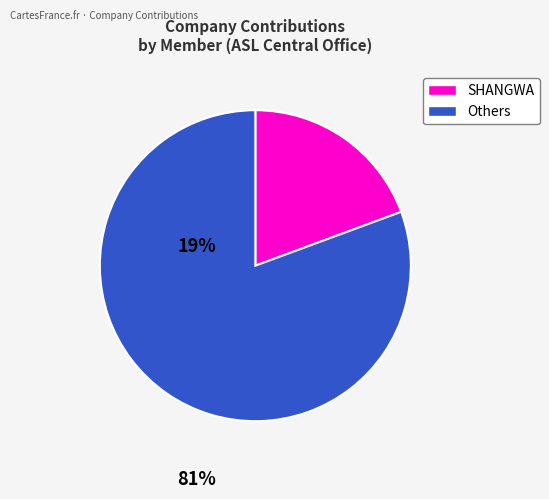

Is there any slice that represents more than half of the pie?

Yes